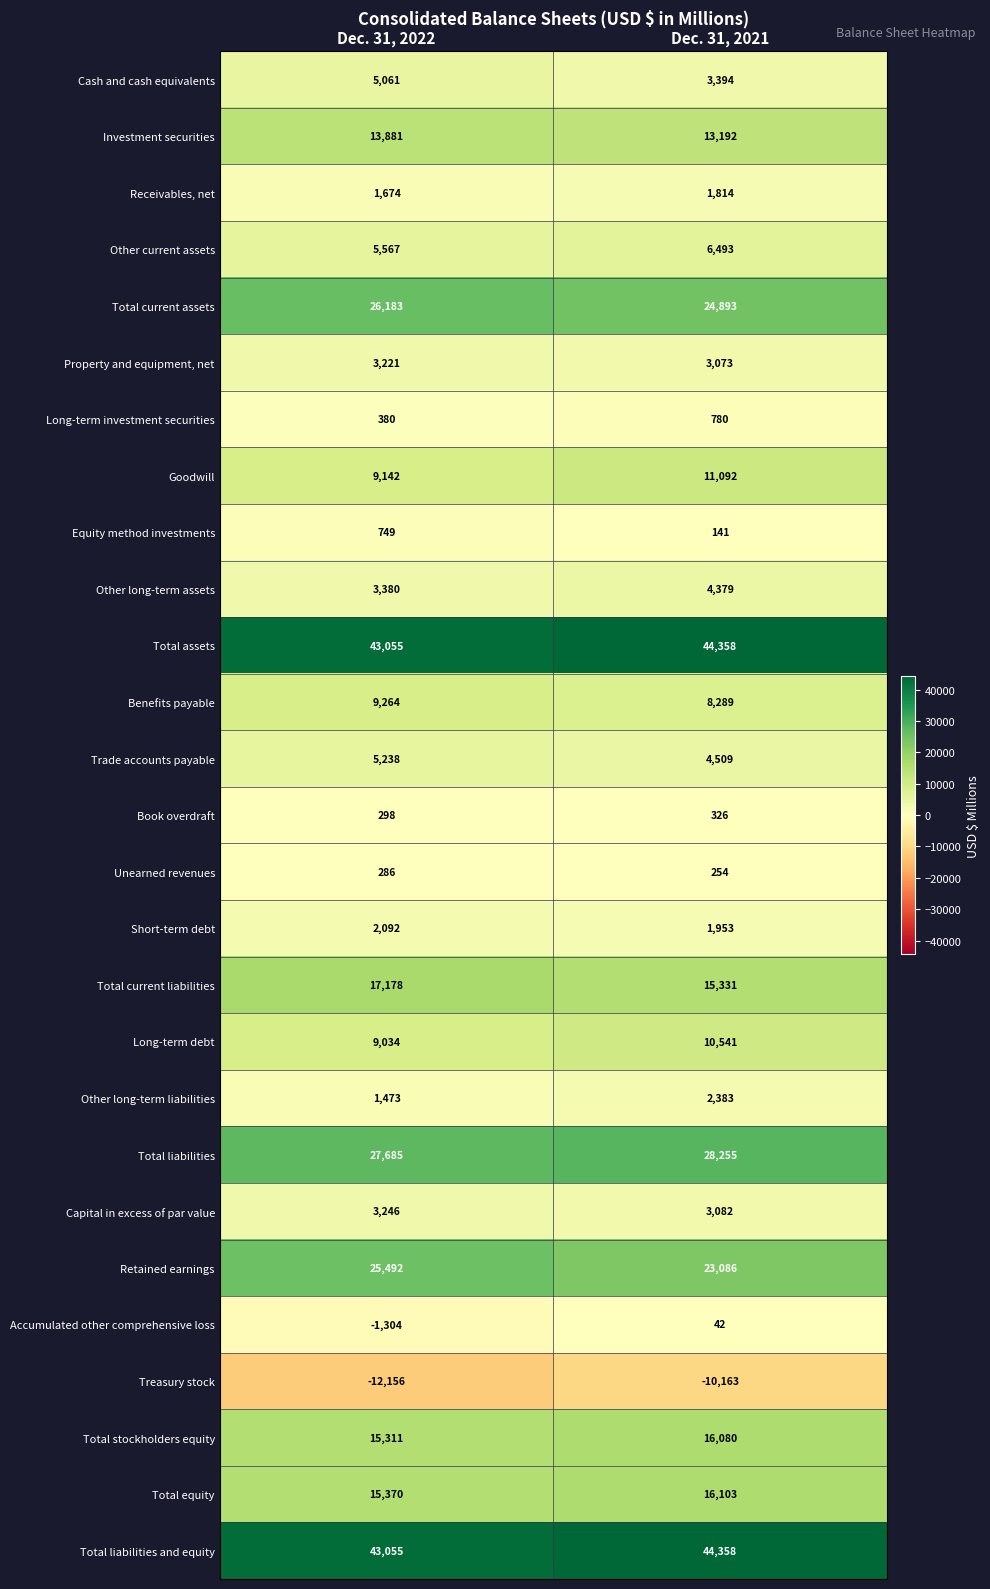

Rank the categories by Other long-term liabilities value from highest to lowest.

Dec. 31, 2021, Dec. 31, 2022